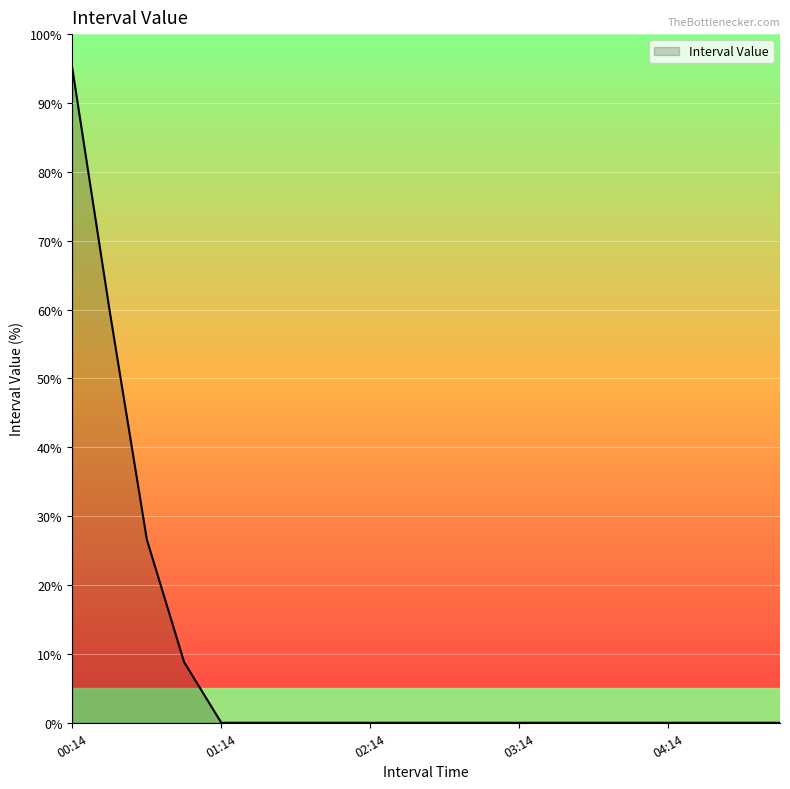

How many lines are shown in the chart?

1